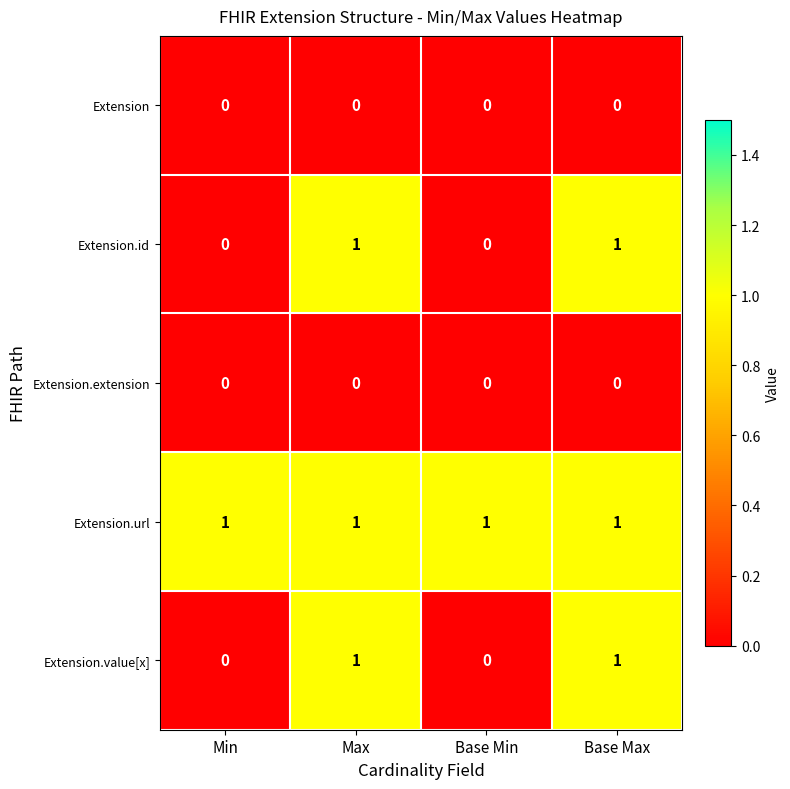

Reading left to right, what are all the values shown in this chart?

Extension: 0	0	0	0
Extension.id: 0	1	0	1
Extension.extension: 0	0	0	0
Extension.url: 1	1	1	1
Extension.value[x]: 0	1	0	1